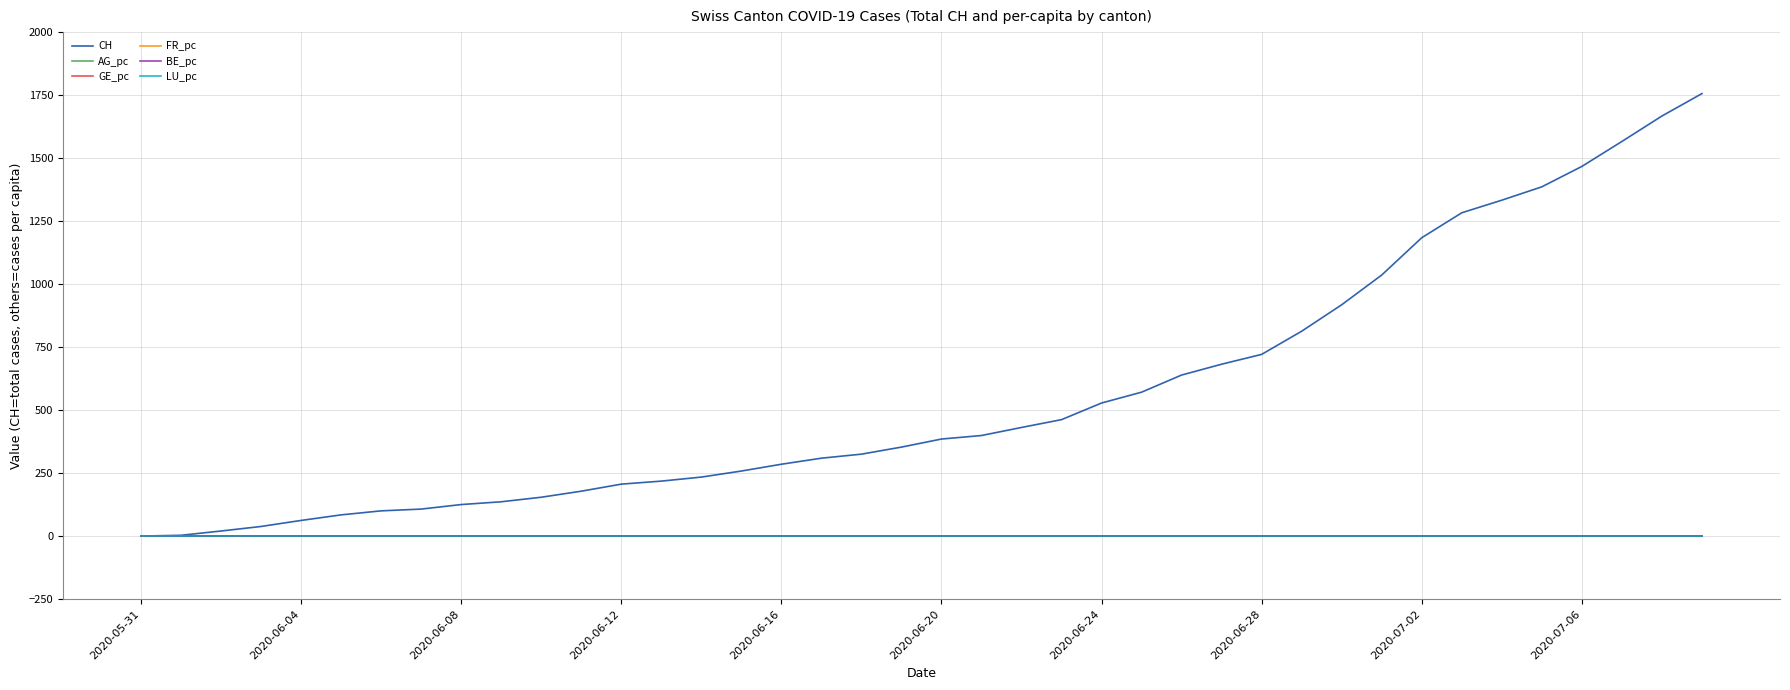

Which series has the largest total across all categories?

CH